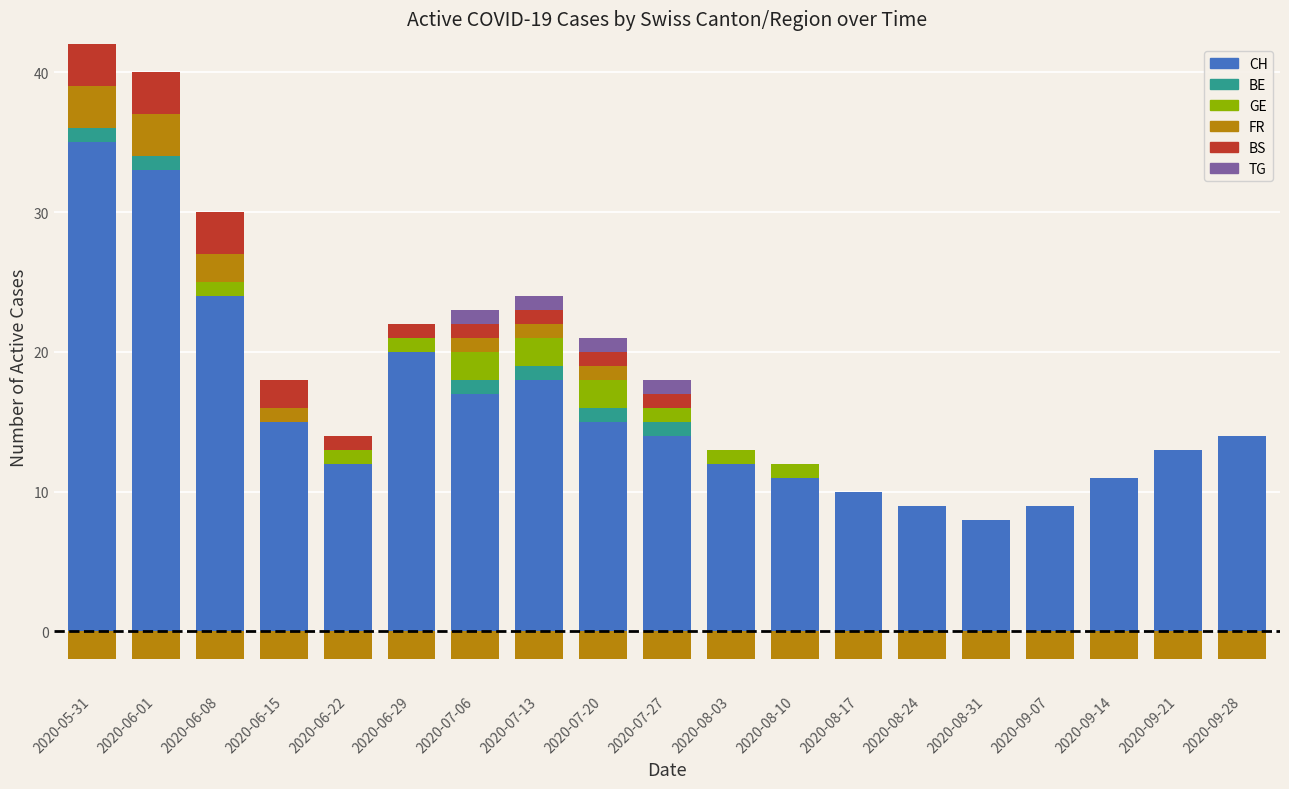

What is the approximate value of CH at 2020-08-24, to the nearest 10?

10